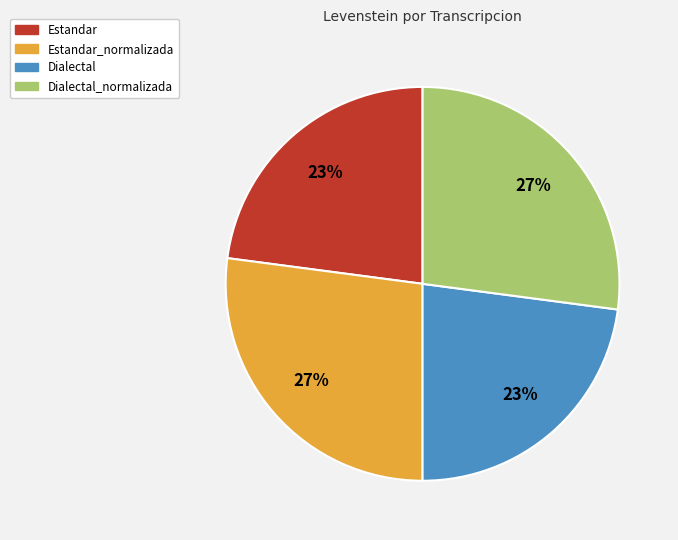

What is the ratio of the value at Estandar_normalizada to the value at Dialectal?

1.2